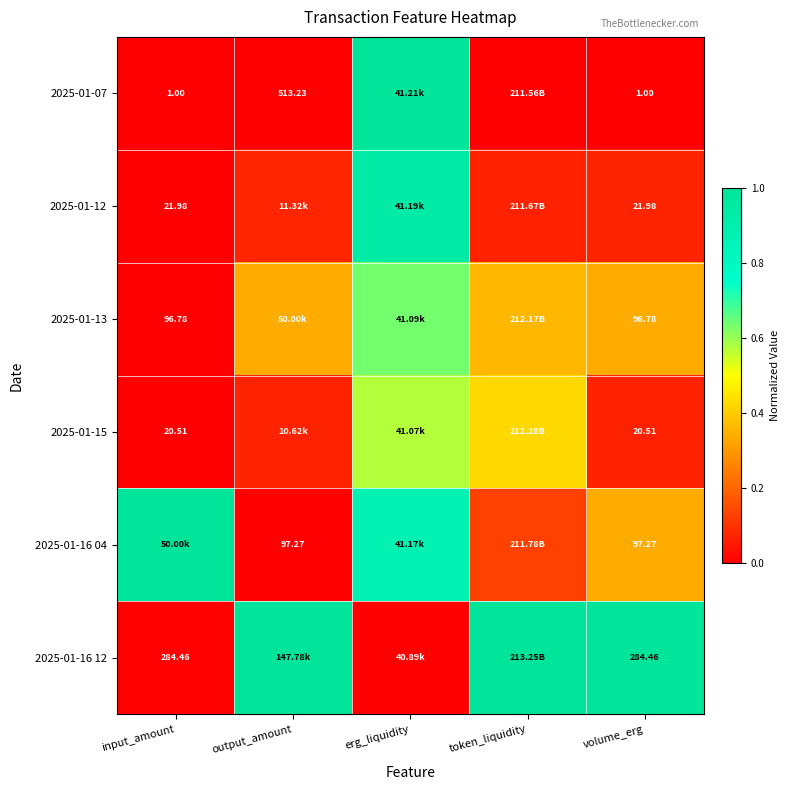

At which label does 2025-01-16 04 reach its peak?

input_amount